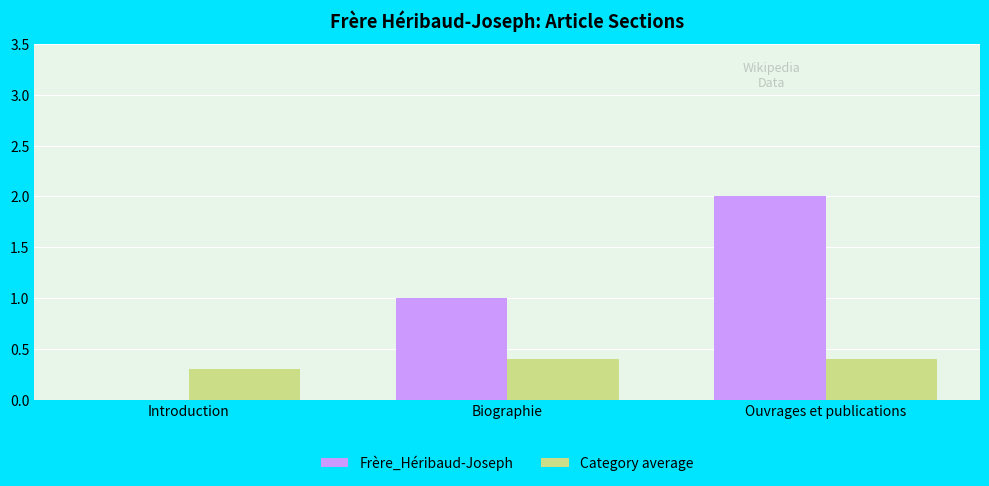

What value does the Category average series have at Biographie?

0.4